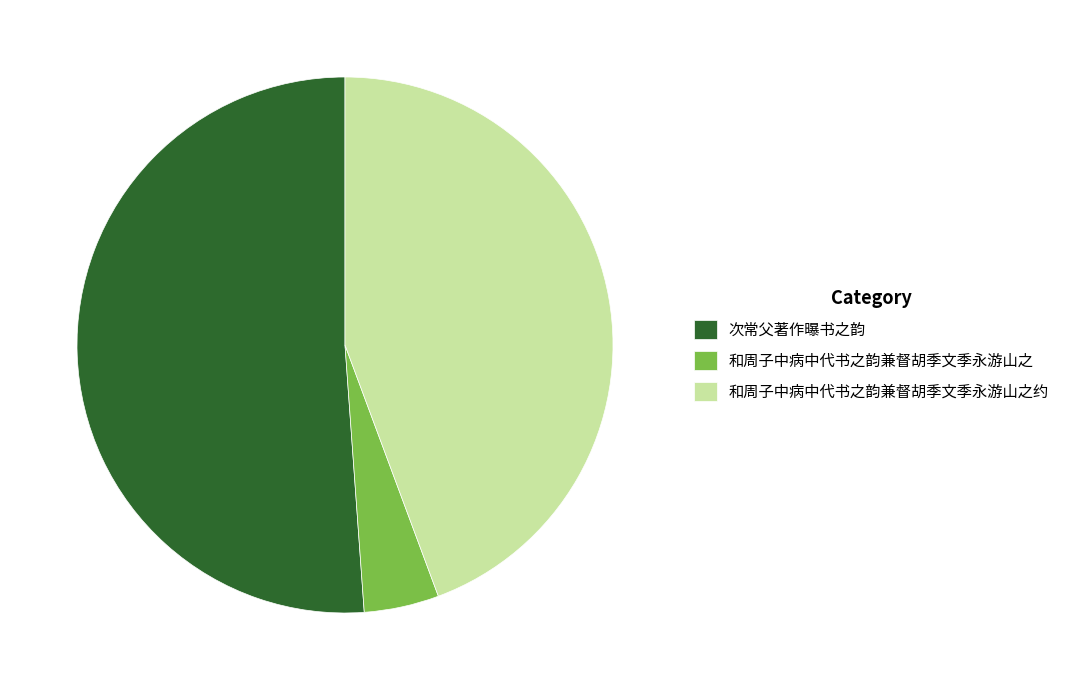

What is the largest slice in the pie chart?

次常父著作曝书之韵